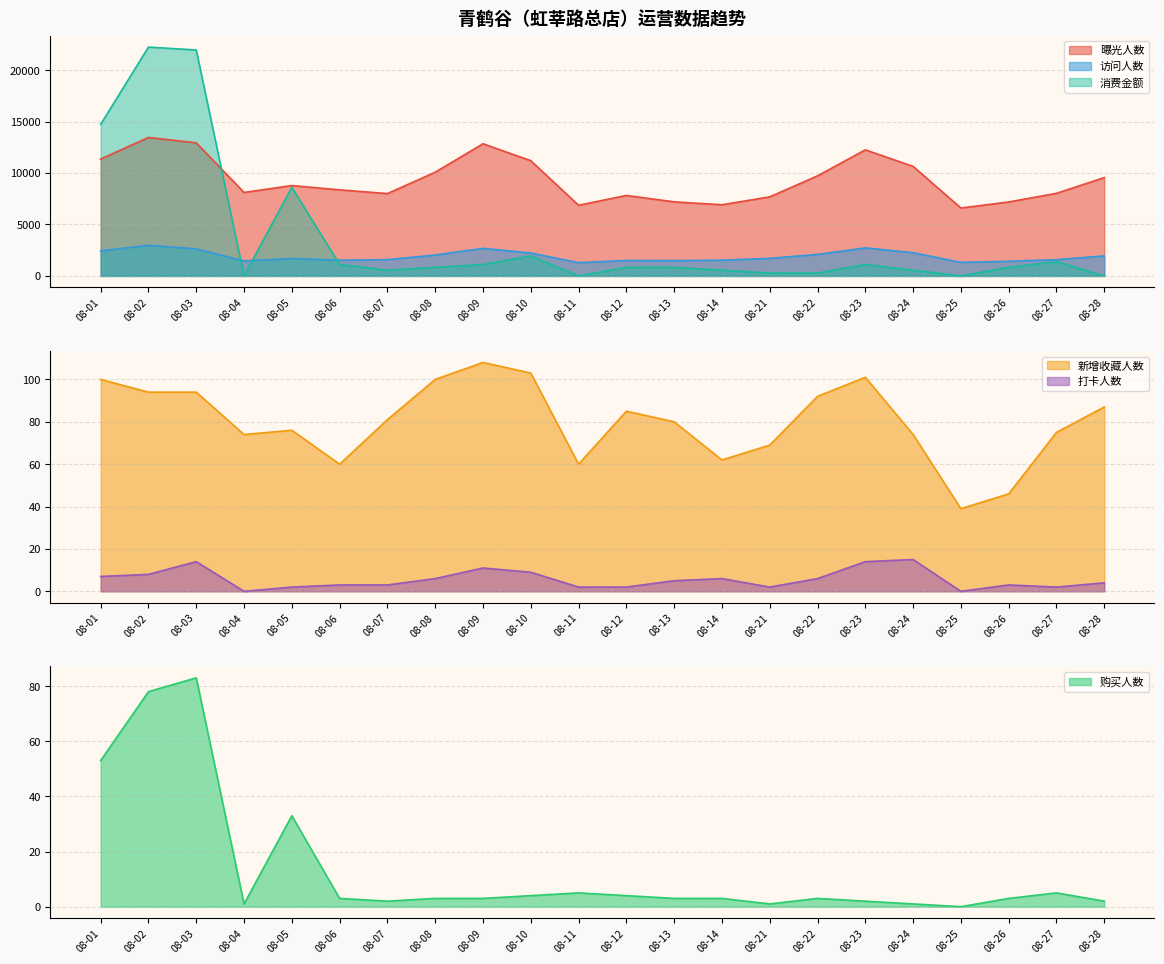

Read the 访问人数 value at 08-09.

2680